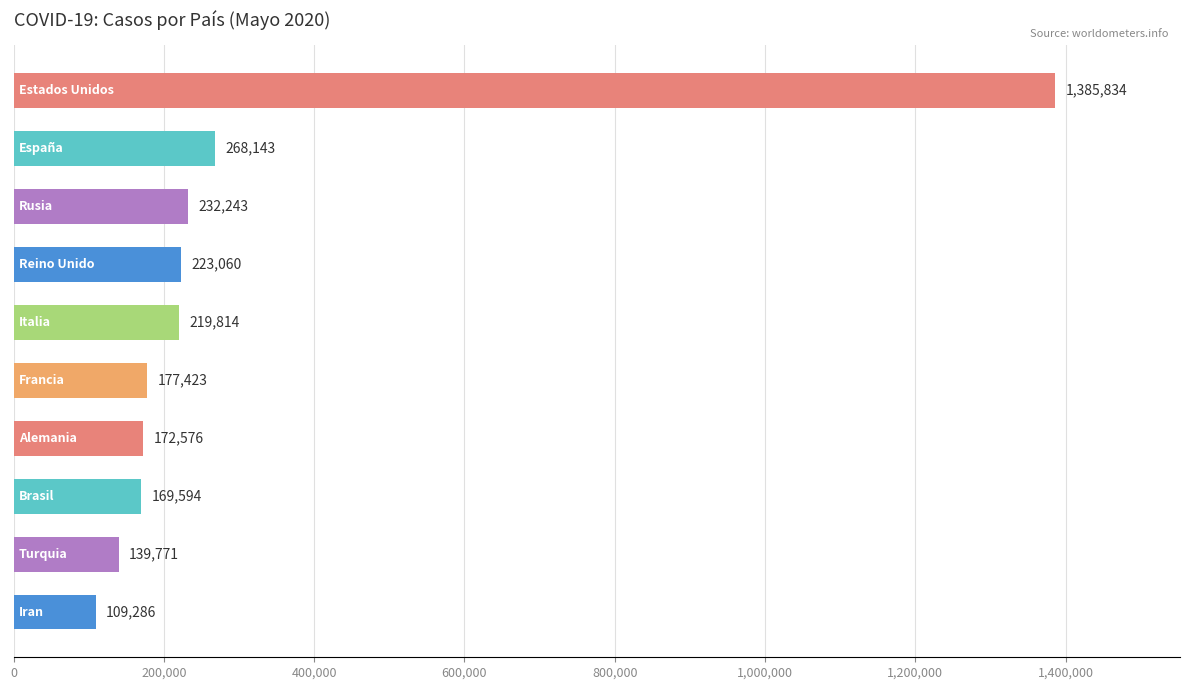

What is the average value?

309774